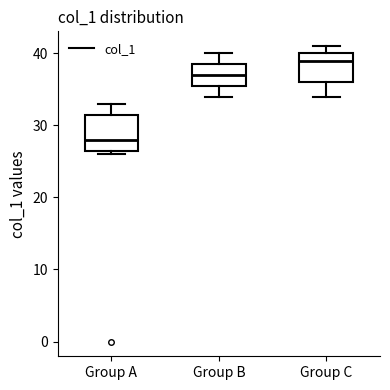

Reading left to right, transcribe this box plot: for each box, give where its median line is, the range the box spans, and where its two whiskers end, as read against the y-axis. The values are not printed on the chart, so give them approximately, as read against the axis.

Group A: median 28, box 27 to 32, whiskers 26 to 33
Group B: median 37, box 36 to 39, whiskers 34 to 40
Group C: median 39, box 36 to 40, whiskers 34 to 41